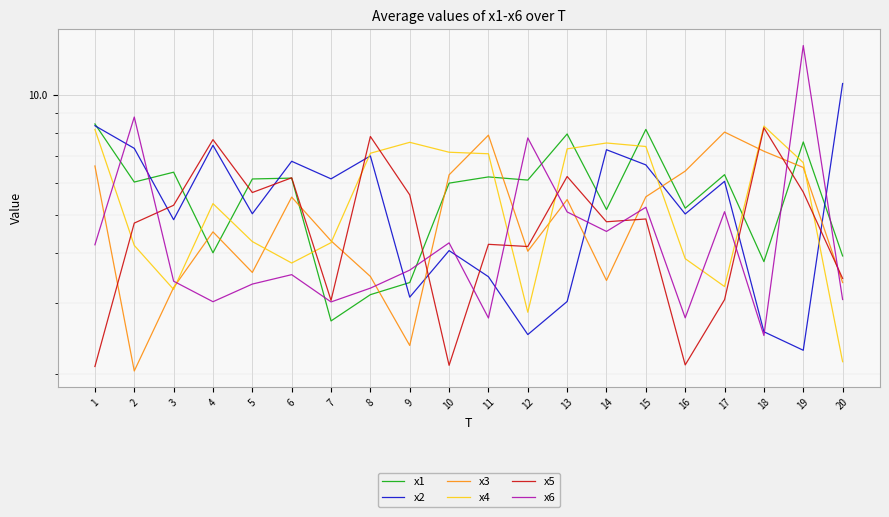

The x2 series shows 7.3 at 2. True or false?

True